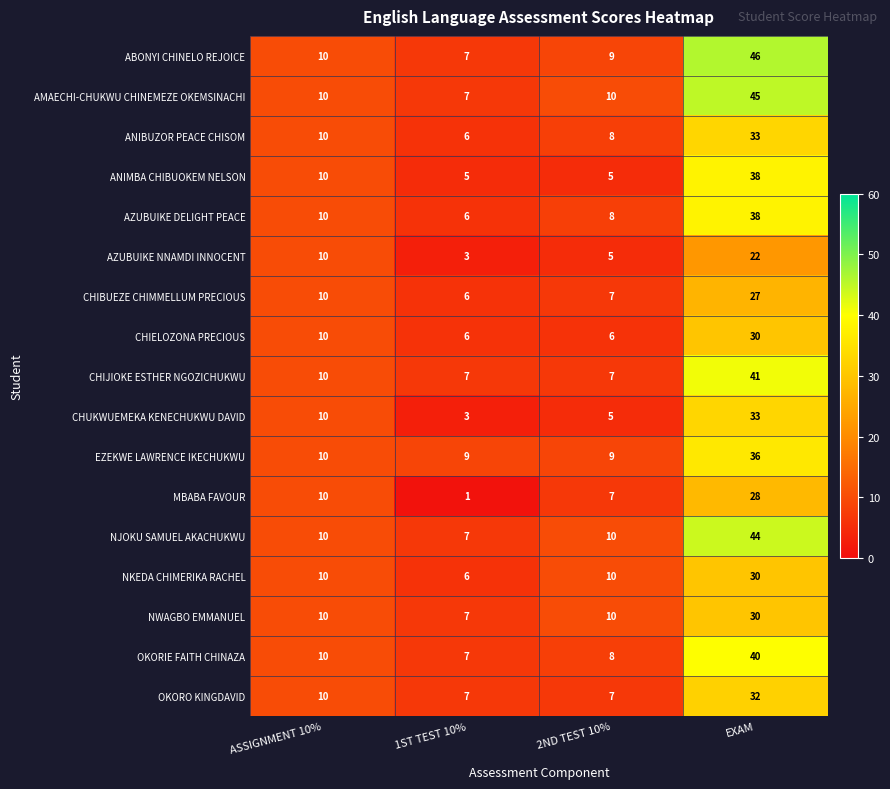

What is the minimum value shown in the chart?

1